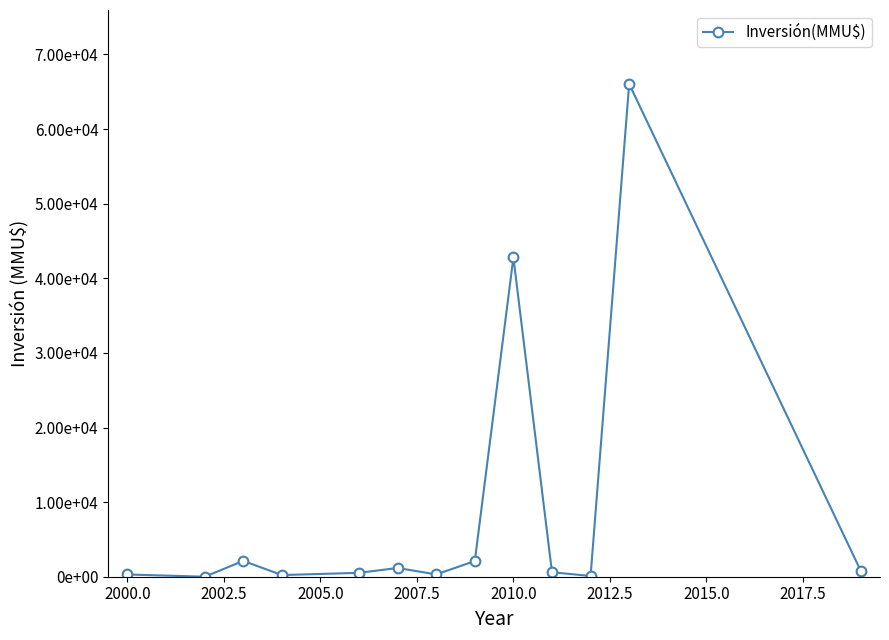

What is the average value?

9008